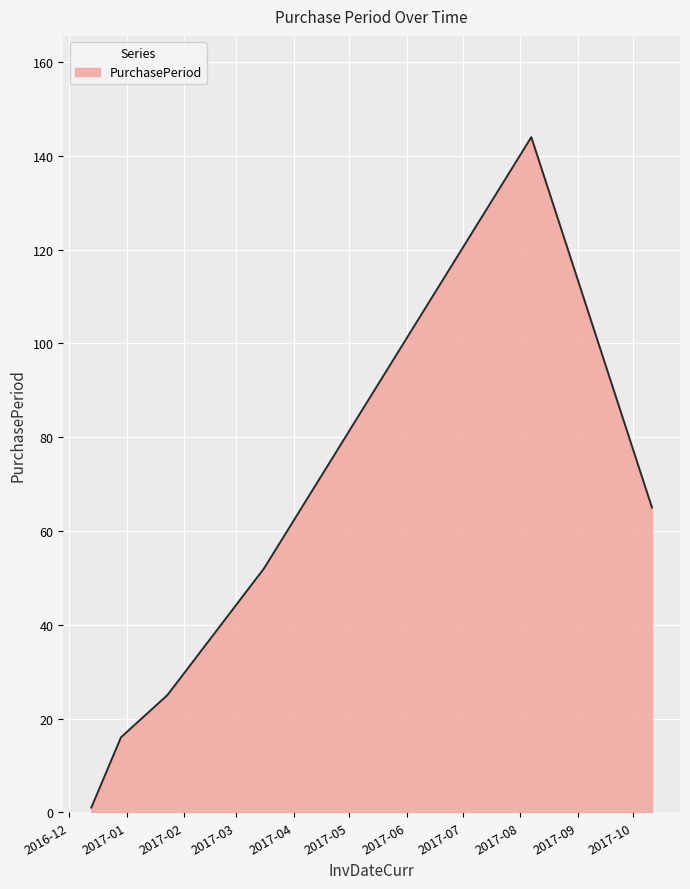

What is the difference between the maximum and minimum values?

143